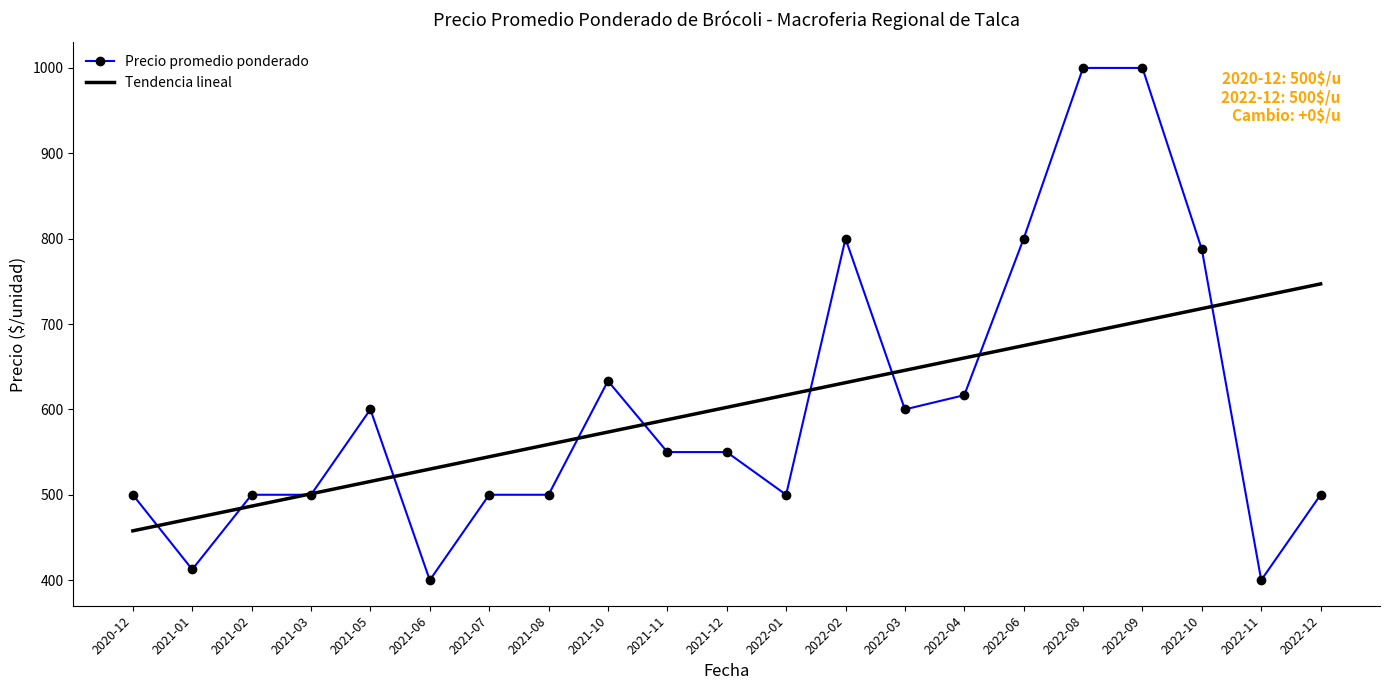

Where do Tendencia lineal and Precio promedio ponderado first cross each other?

2020-12 and 2021-01